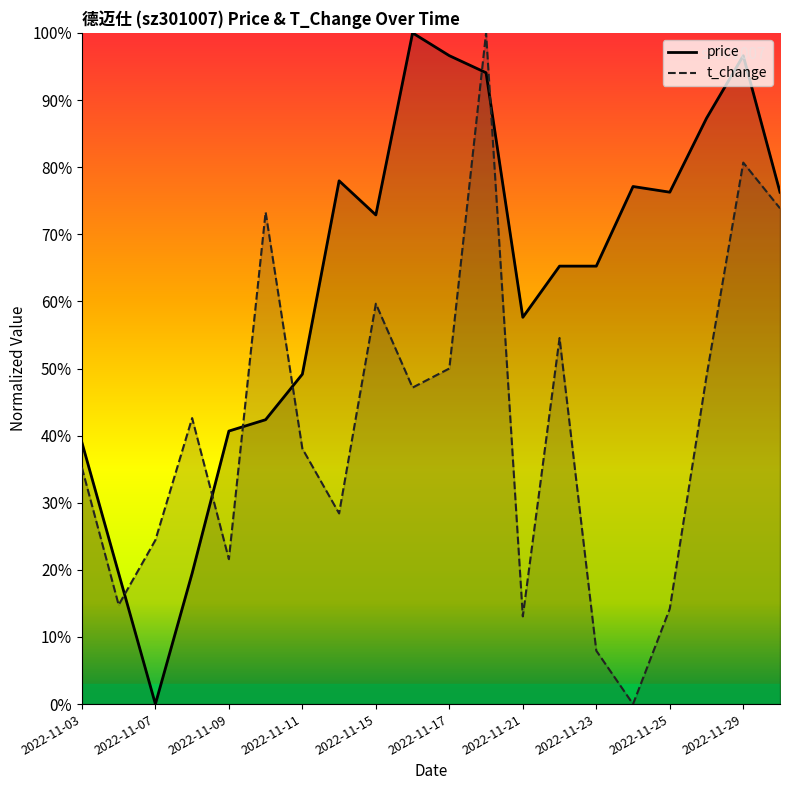

Where is the first local minimum for t_change?

2022-11-04